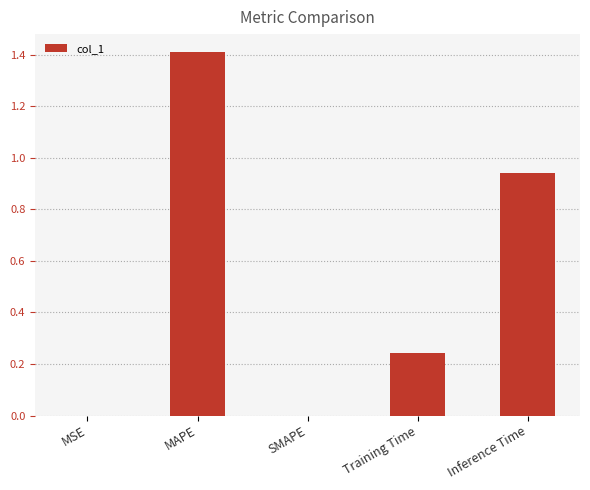

What is the sum of all values?

2.6